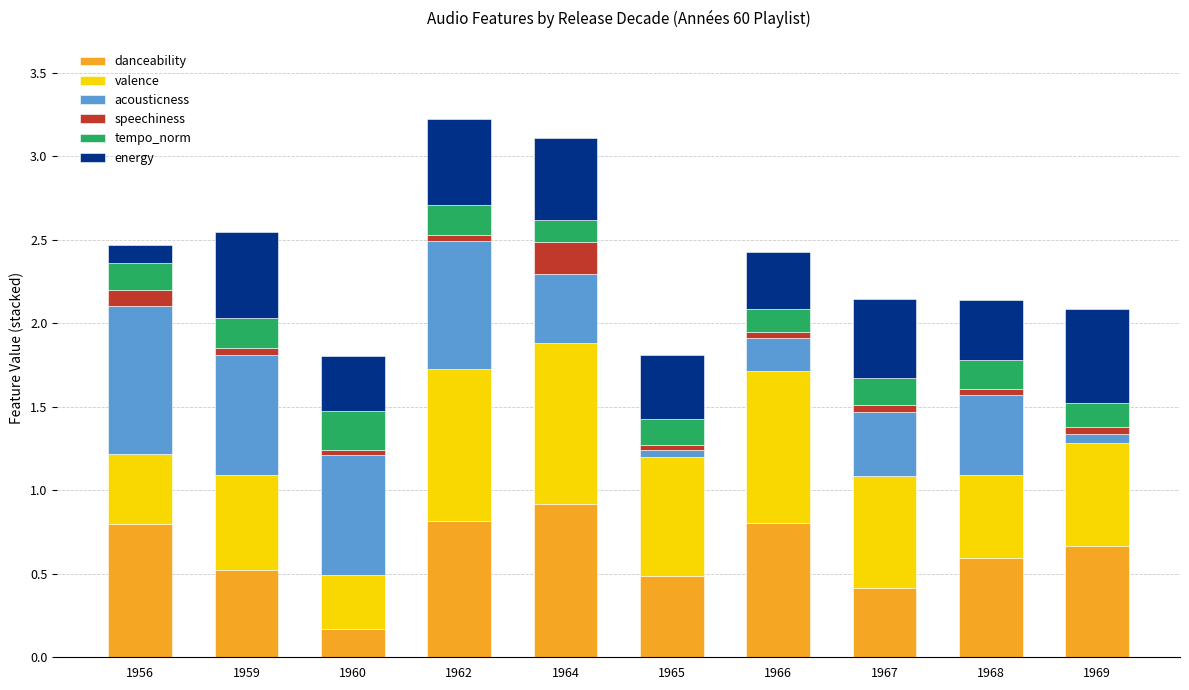

What is the sum of all danceability values?

6.2